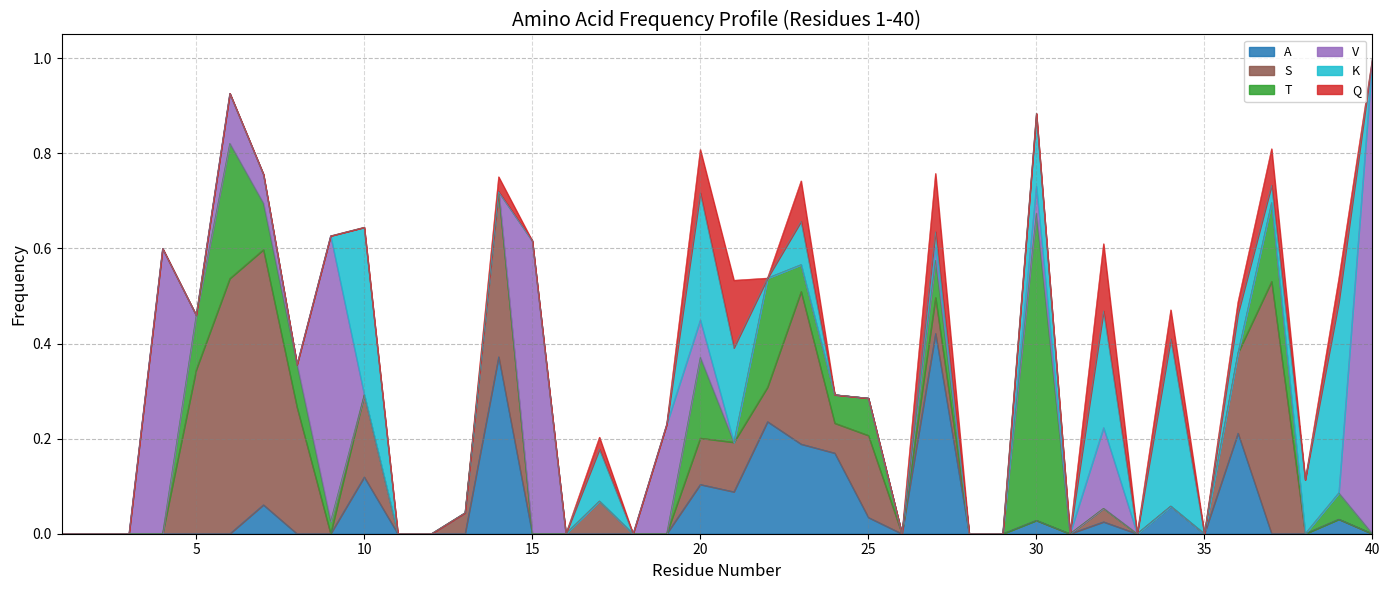

Reading left to right, what are all the values shown in this chart?

A: 0.0	0.0	0.0	0.0	0.0	0.0	0.1	0.0	0.0	0.1	0.0	0.0	0.0	0.4	0.0	0.0	0.0	0.0	0.0	0.1	0.1	0.2	0.2	0.2	0.0	0.0	0.4	0.0	0.0	0.0	0.0	0.0	0.0	0.1	0.0	0.2	0.0	0.0	0.0	0.0
S: 0.0	0.0	0.0	0.0	0.3	0.5	0.5	0.3	0.0	0.2	0.0	0.0	0.0	0.3	0.0	0.0	0.1	0.0	0.0	0.1	0.1	0.1	0.3	0.1	0.2	0.0	0.1	0.0	0.0	0.0	0.0	0.0	0.0	0.0	0.0	0.2	0.5	0.0	0.0	0.0
T: 0.0	0.0	0.0	0.0	0.1	0.3	0.1	0.1	0.0	0.0	0.0	0.0	0.0	0.0	0.0	0.0	0.0	0.0	0.0	0.2	0.0	0.2	0.1	0.1	0.1	0.0	0.1	0.0	0.0	0.6	0.0	0.0	0.0	0.0	0.0	0.0	0.2	0.0	0.1	0.0
V: 0.0	0.0	0.0	0.6	0.0	0.1	0.1	0.0	0.6	0.0	0.0	0.0	0.0	0.0	0.6	0.0	0.0	0.0	0.2	0.1	0.0	0.0	0.0	0.0	0.0	0.0	0.0	0.0	0.0	0.1	0.0	0.2	0.0	0.0	0.0	0.0	0.0	0.0	0.0	1.0
K: 0.0	0.0	0.0	0.0	0.0	0.0	0.0	0.0	0.0	0.4	0.0	0.0	0.0	0.0	0.0	0.0	0.1	0.0	0.0	0.3	0.2	0.0	0.1	0.0	0.0	0.0	0.0	0.0	0.0	0.2	0.0	0.2	0.0	0.4	0.0	0.1	0.0	0.1	0.4	0.0
Q: 0.0	0.0	0.0	0.0	0.0	0.0	0.0	0.0	0.0	0.0	0.0	0.0	0.0	0.0	0.0	0.0	0.0	0.0	0.0	0.1	0.1	0.0	0.1	0.0	0.0	0.0	0.1	0.0	0.0	0.0	0.0	0.1	0.0	0.1	0.0	0.0	0.1	0.0	0.0	0.0